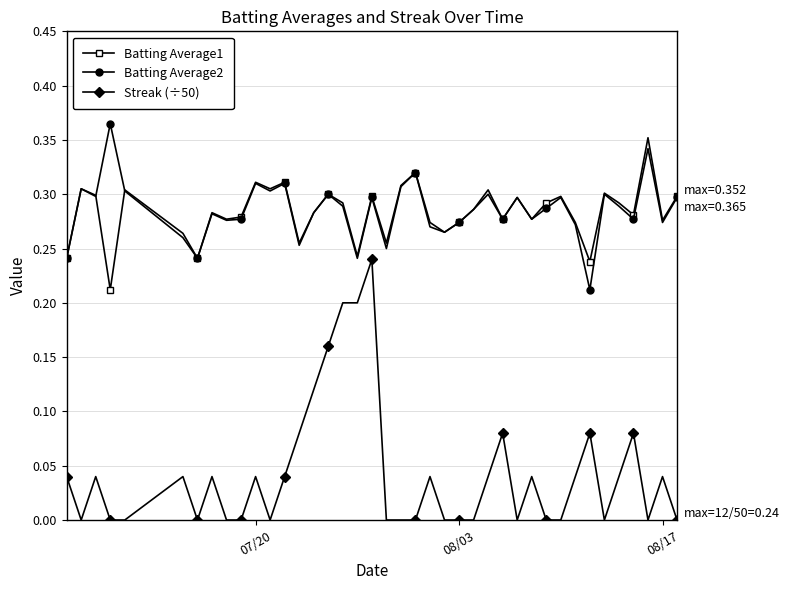

True or false: Streak (÷50) and Batting Average1 intersect in this chart.

False